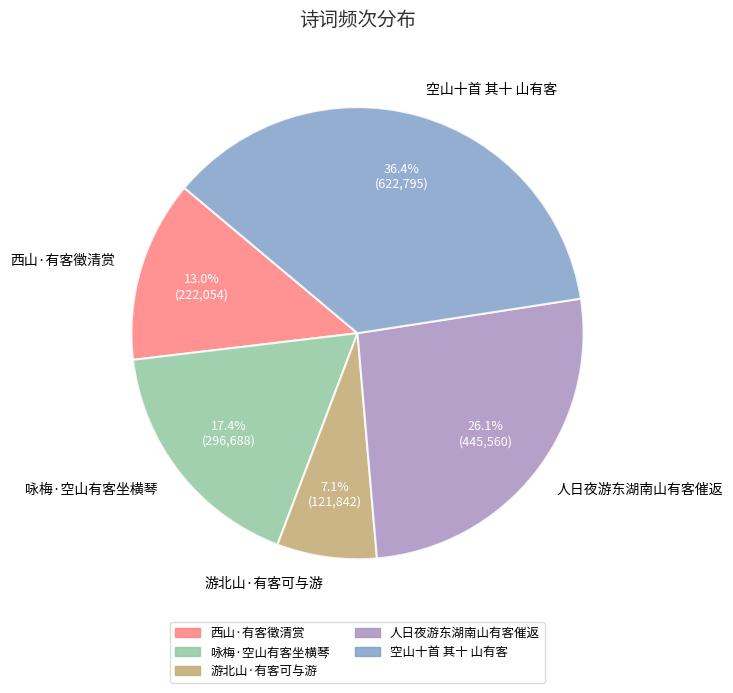

Rank the categories by value from highest to lowest.

空山十首 其十 山有客, 人日夜游东湖南山有客催返, 咏梅·空山有客坐横琴, 西山·有客徵清赏, 游北山·有客可与游